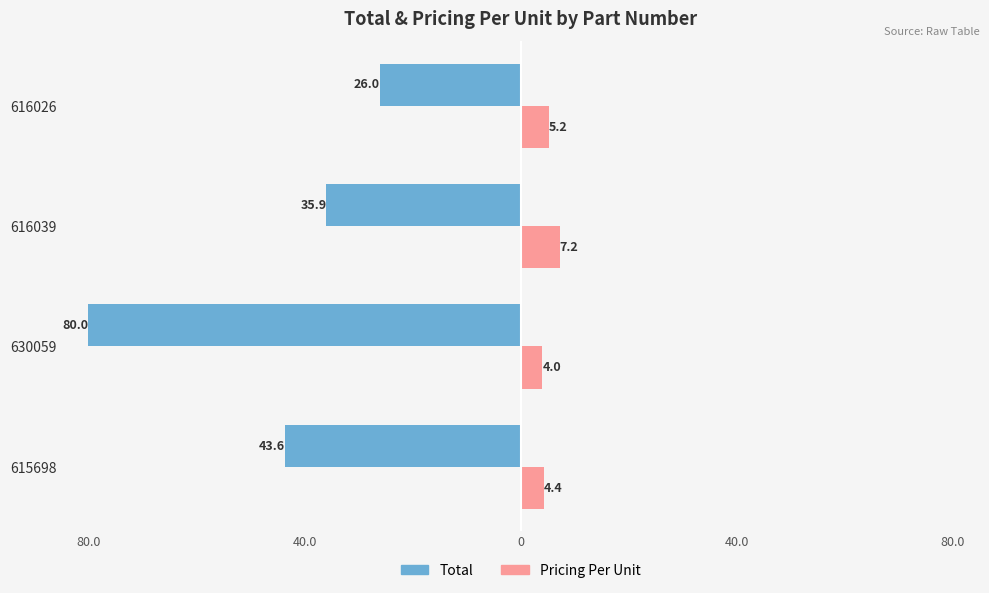

Are the bars horizontal?

Yes